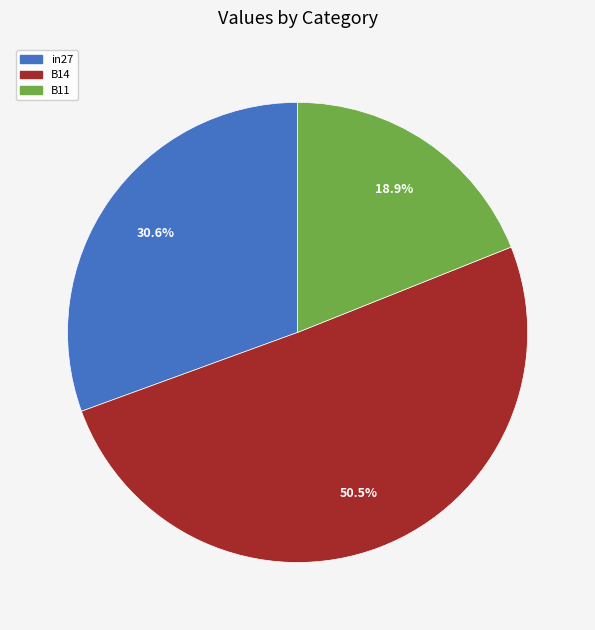

To the nearest percent, what is the average slice percentage?

33%